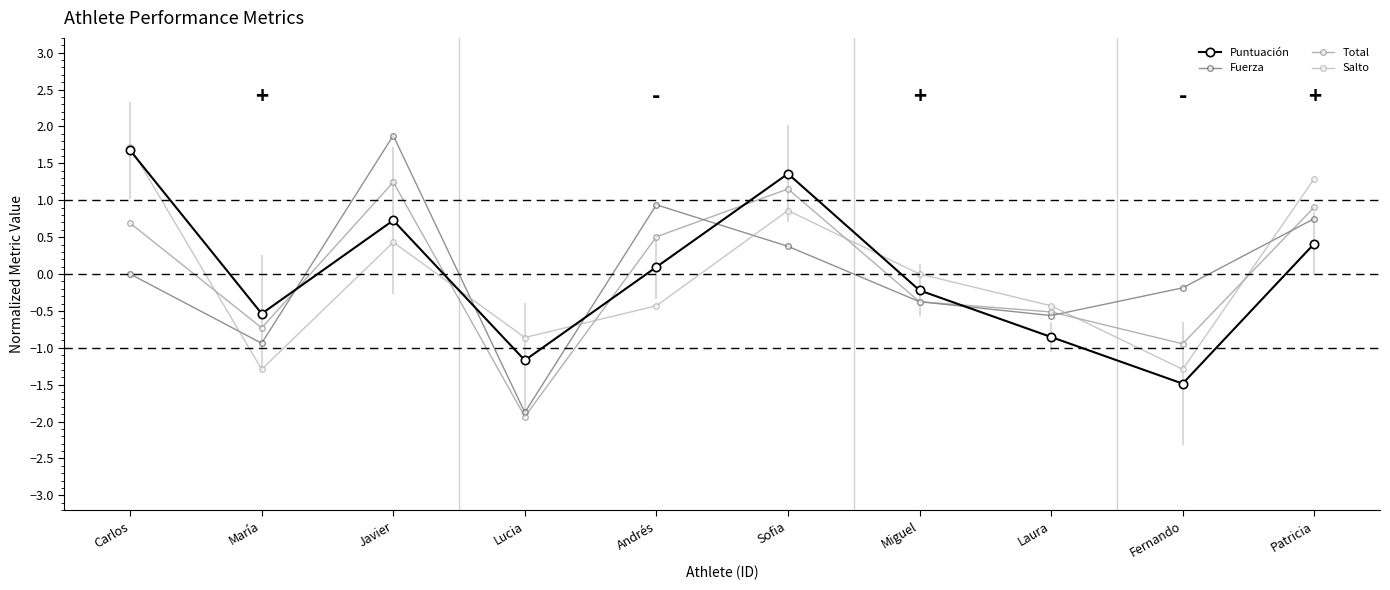

The Total series shows 1.0 at Carlos. True or false?

False